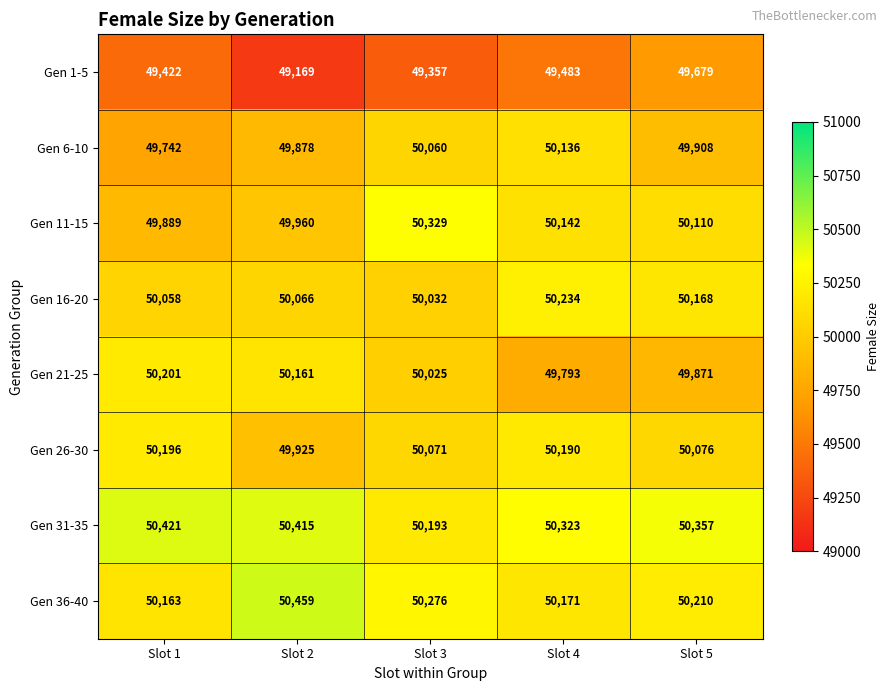

At which category is the sum across all series the highest?

Slot 4